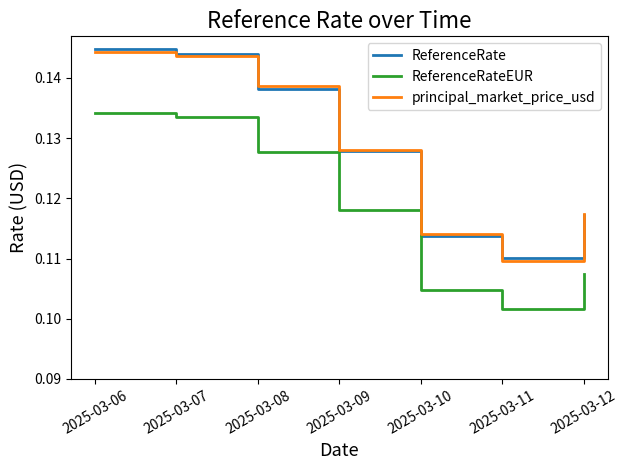

Which category has the lowest value in the ReferenceRateEUR series?

2025-03-11